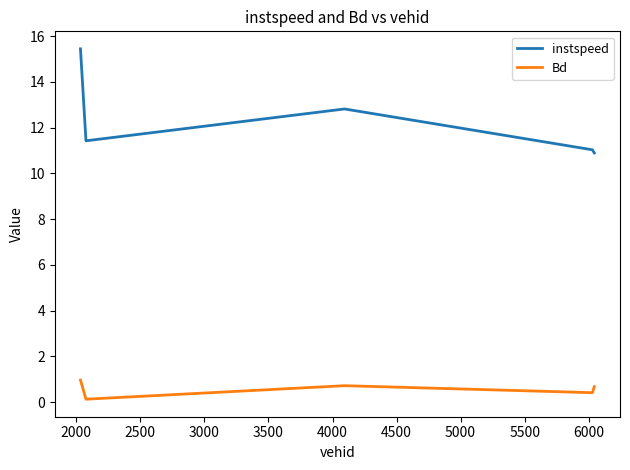

Which series has the largest total across all categories?

instspeed